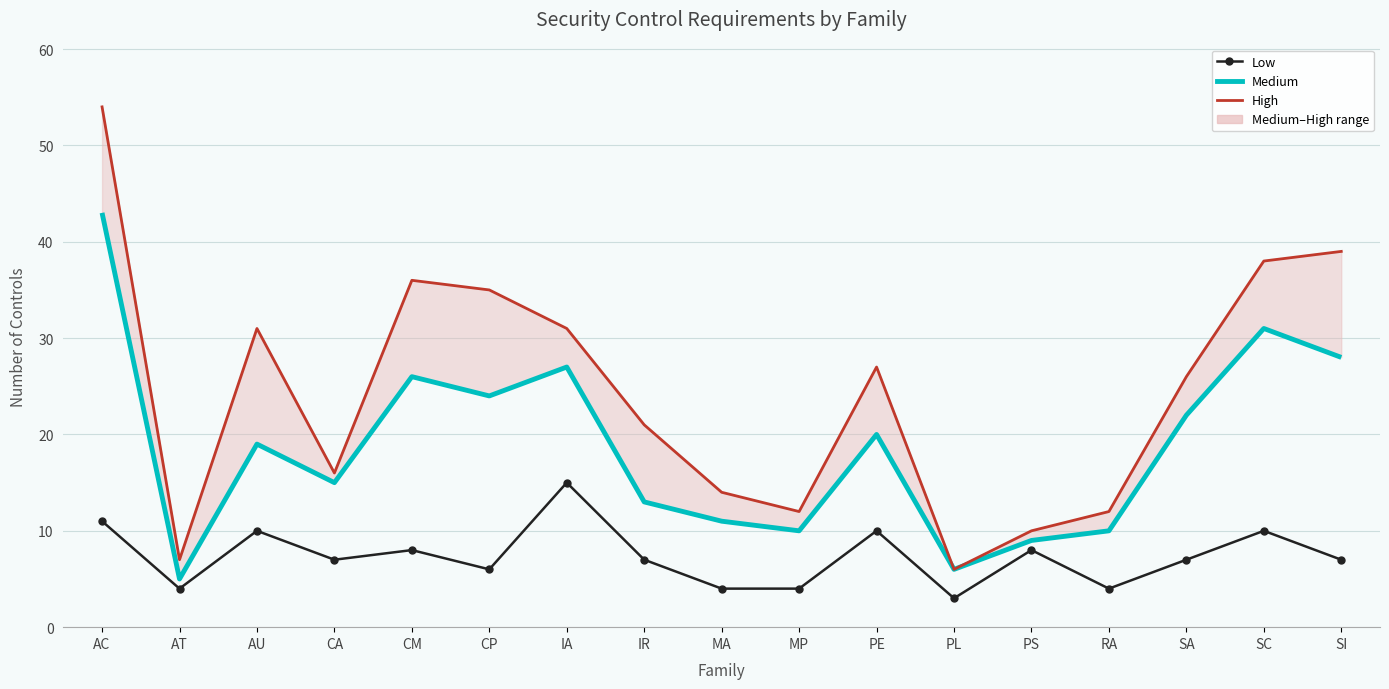

What are all the series names shown in the legend?

Low, Medium, High